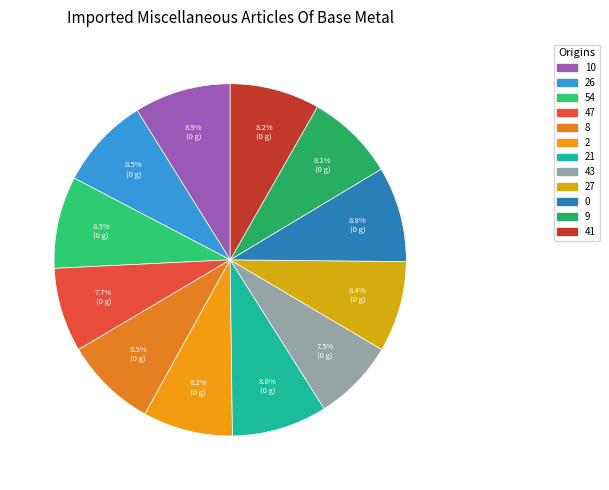

How many slices are in this pie chart?

12